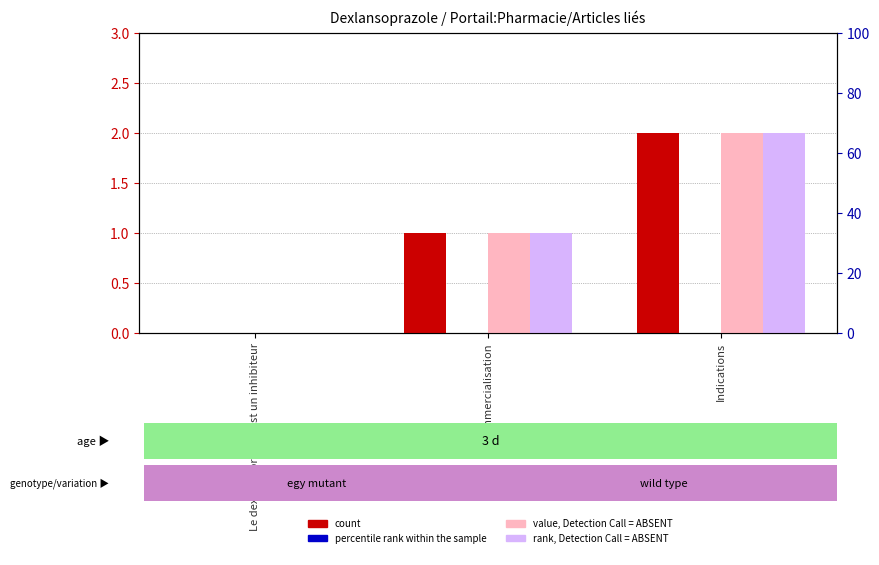

What is the approximate value of count at Indications?

2